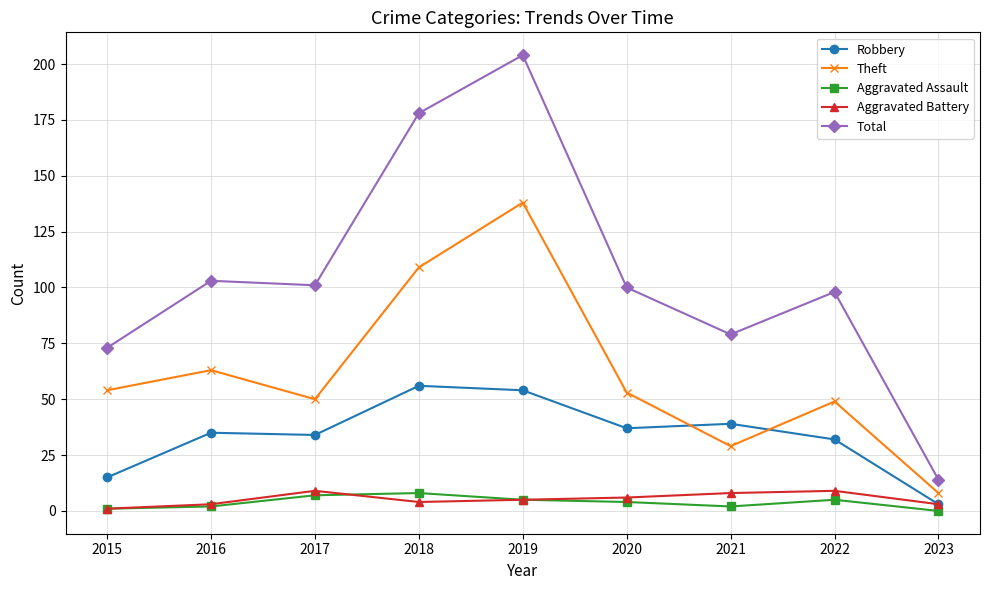

Reading left to right, transcribe all the data shown in this chart.

Robbery: 15	35	34	56	54	37	39	32	3
Theft: 54	63	50	109	138	53	29	49	8
Aggravated Assault: 1	2	7	8	5	4	2	5	0
Aggravated Battery: 1	3	9	4	5	6	8	9	3
Total: 73	103	101	178	204	100	79	98	14